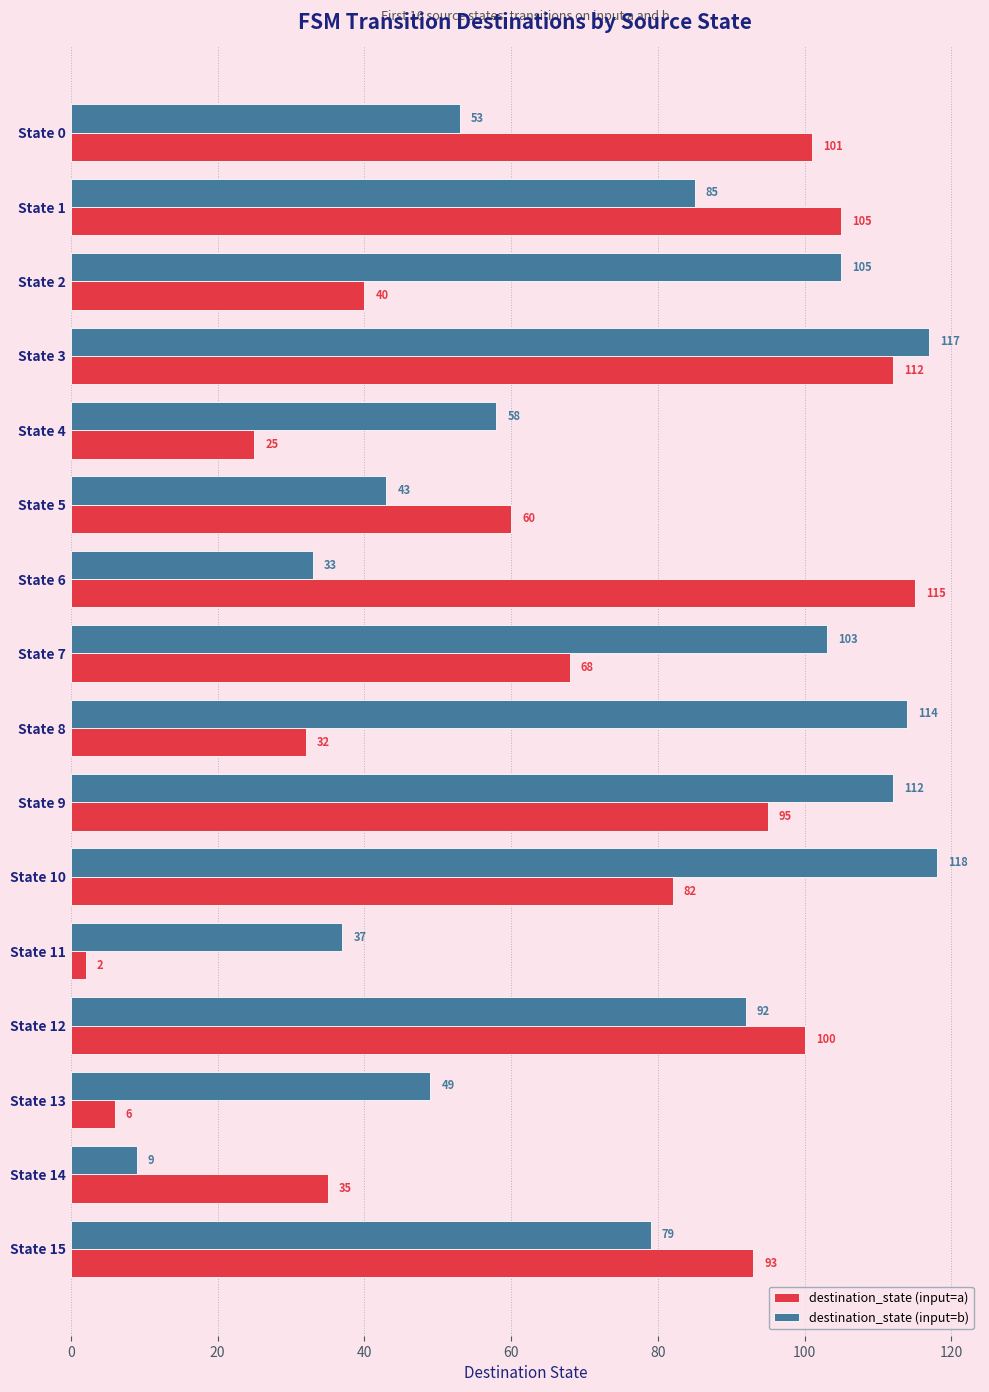

What are all the series names shown in the legend?

destination_state (input=a), destination_state (input=b)